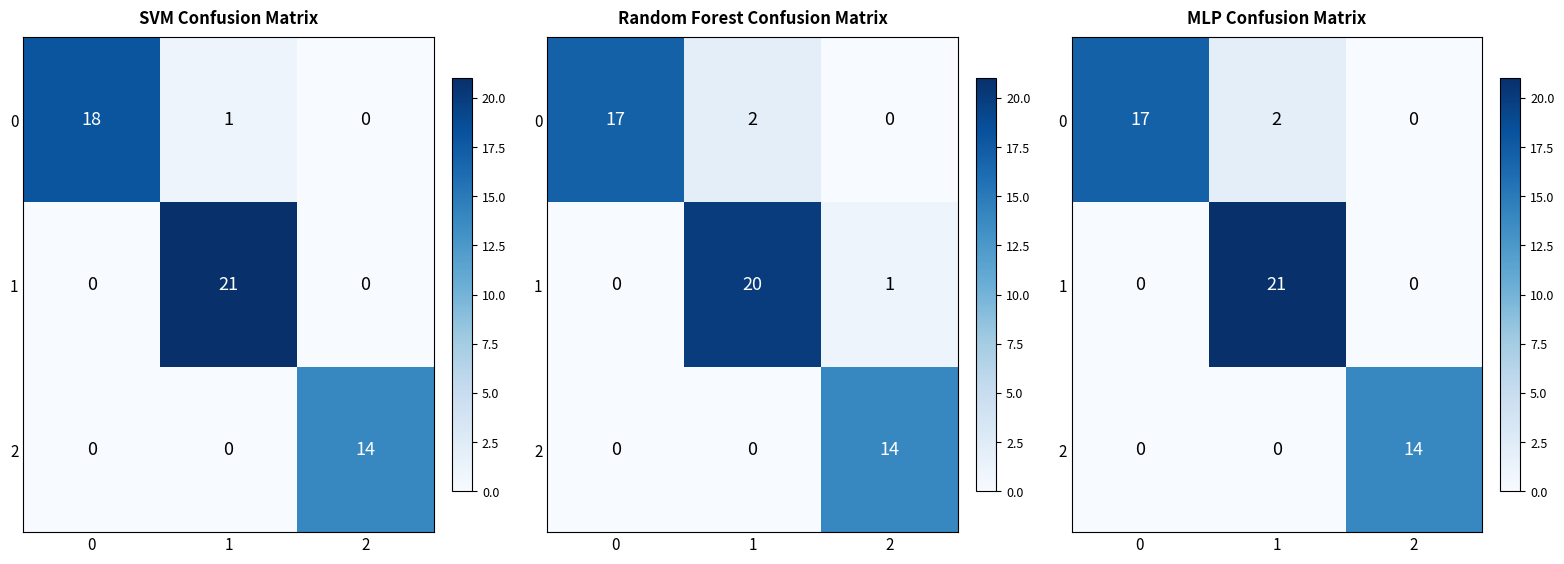

How many distinct data groups are displayed?

3